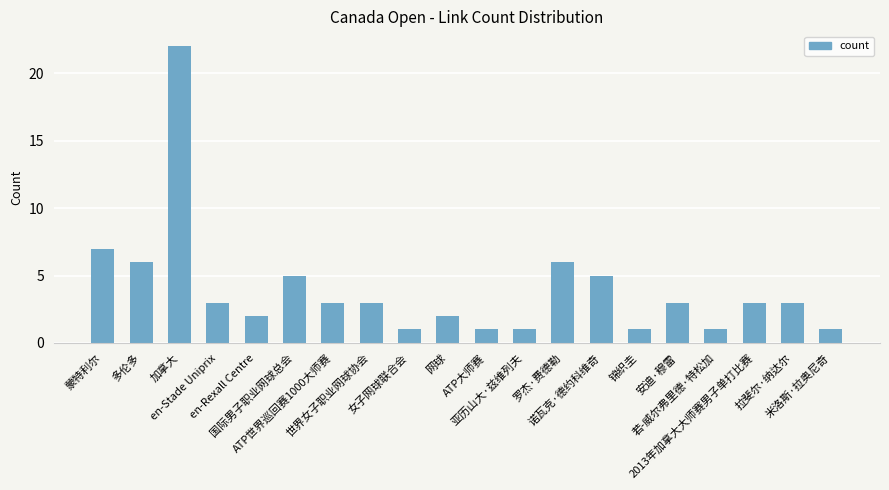

What is the sum of the values at 女子网球联合会 and 诺瓦克·德约科维奇?

6